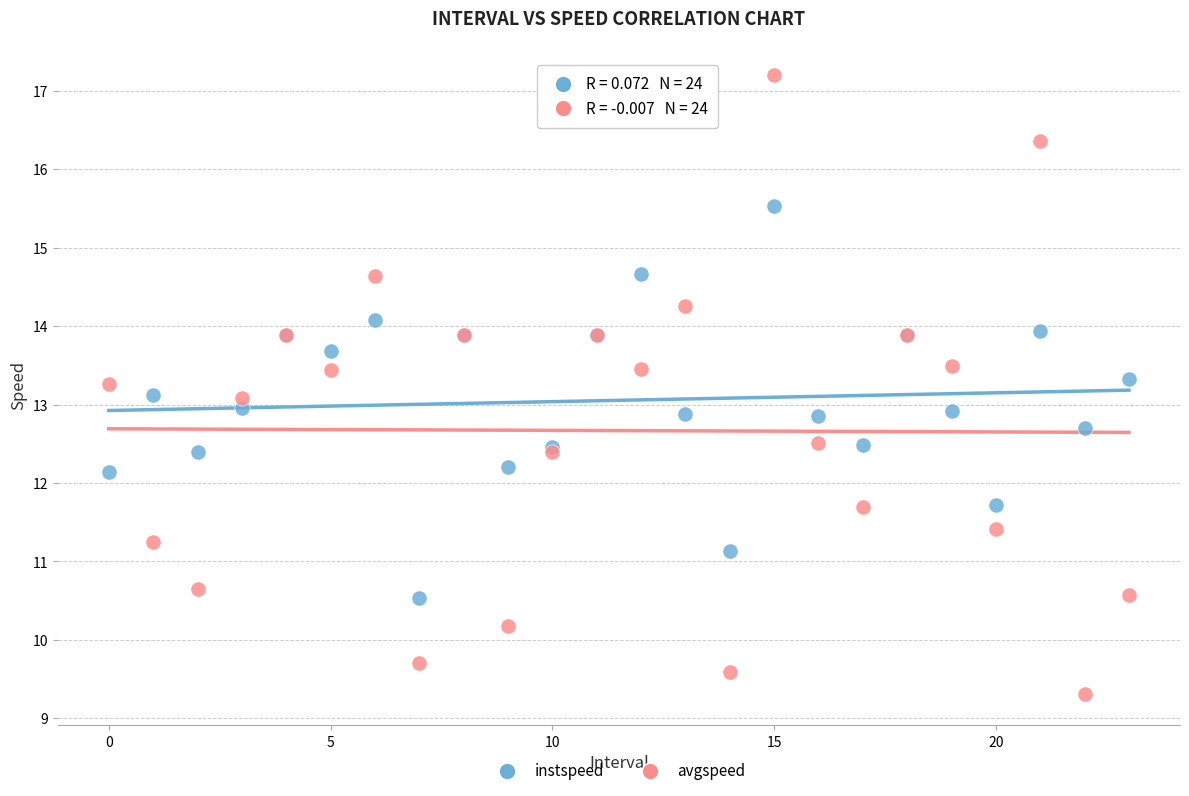

Which series has the largest Y range (max minus min)?

avgspeed